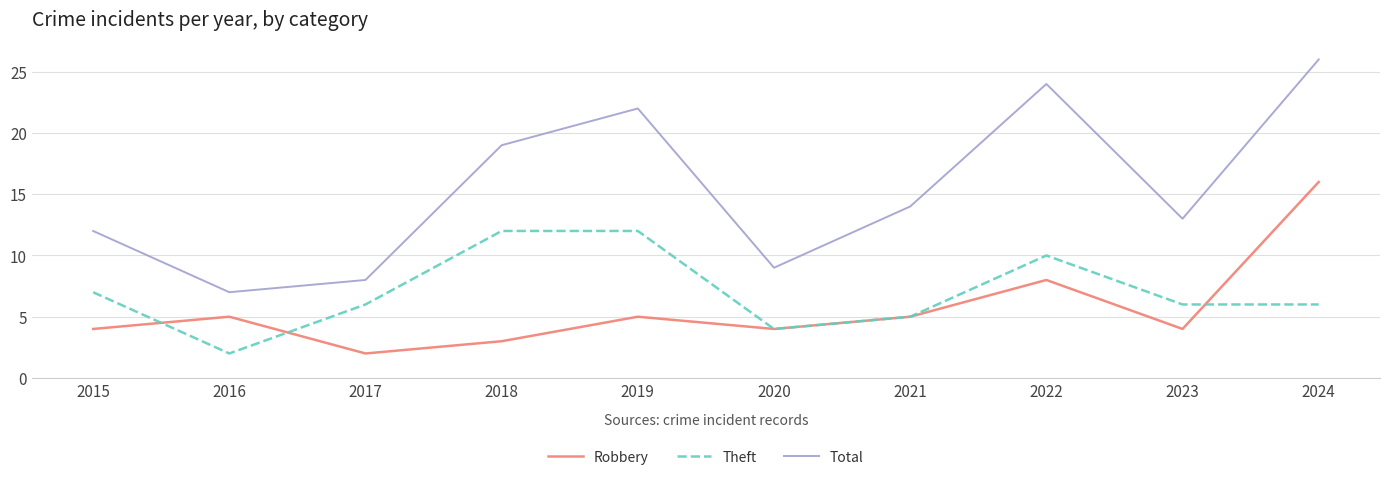

Does the chart display data point markers on the line(s)?

No